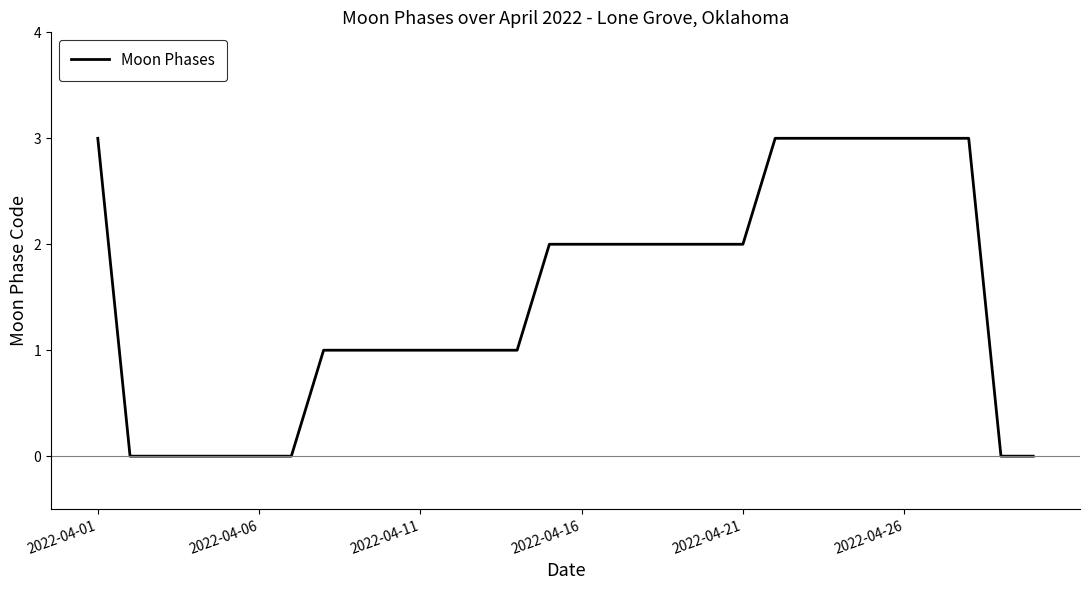

What is the greatest value displayed?

3